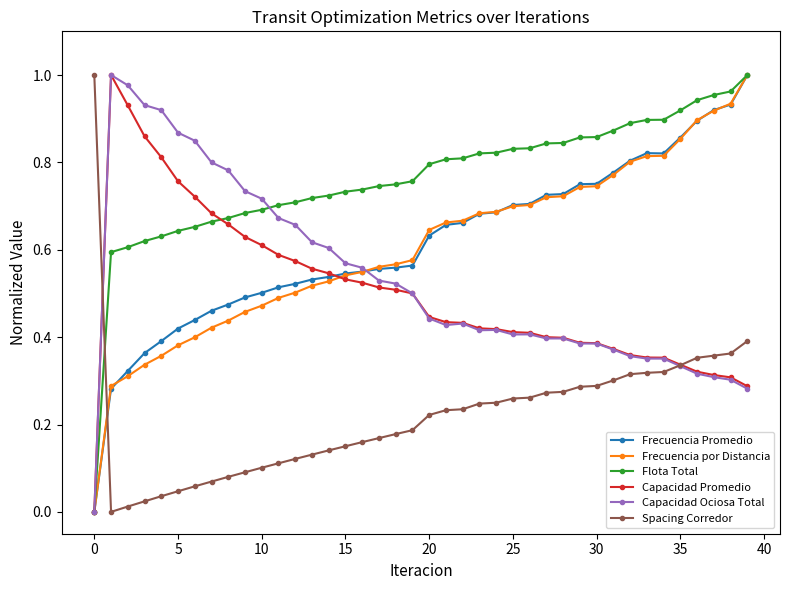

After their last crossing, which series has the higher values: Flota Total or Capacidad Ociosa Total?

Flota Total